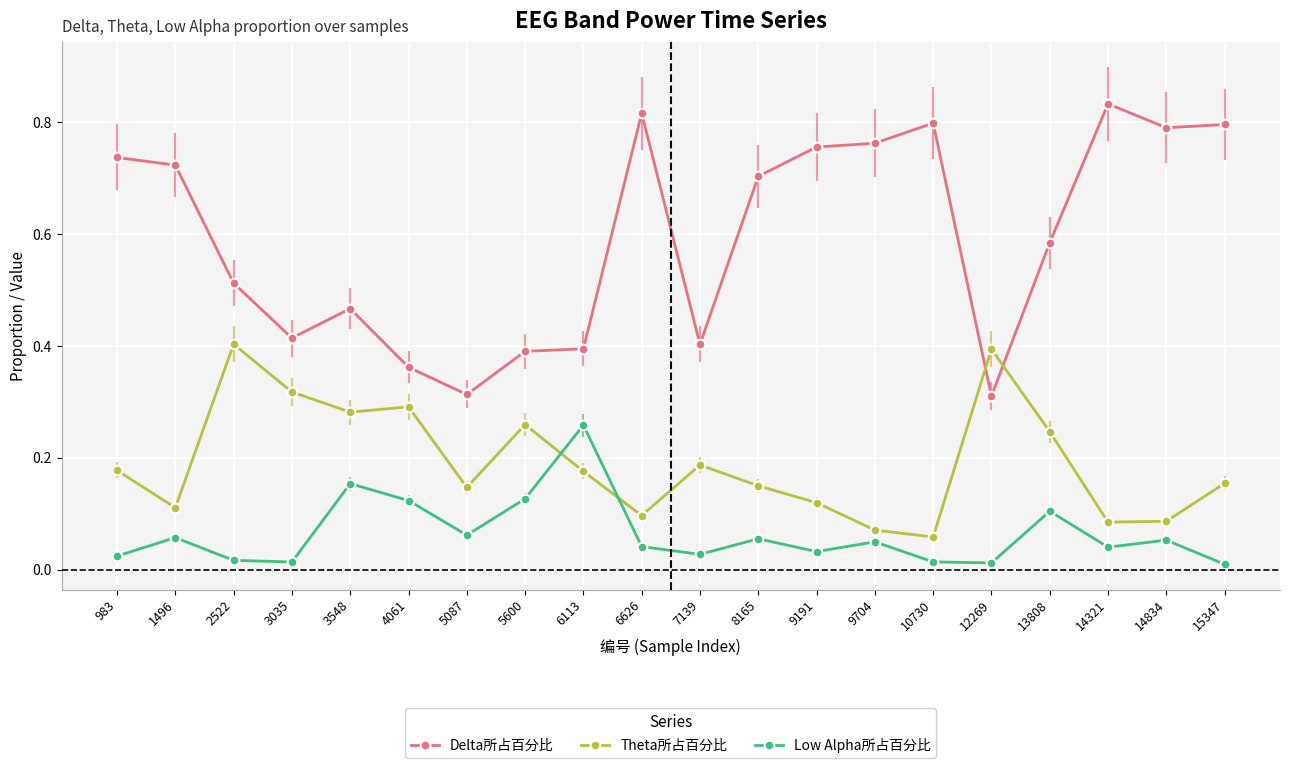

List the series in order of their peak value, highest first.

Delta所占百分比, Theta所占百分比, Low Alpha所占百分比